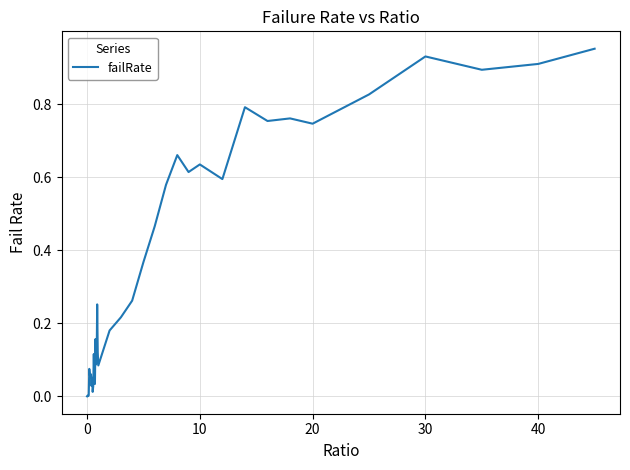

Is this an area chart (filled region under the line)?

No